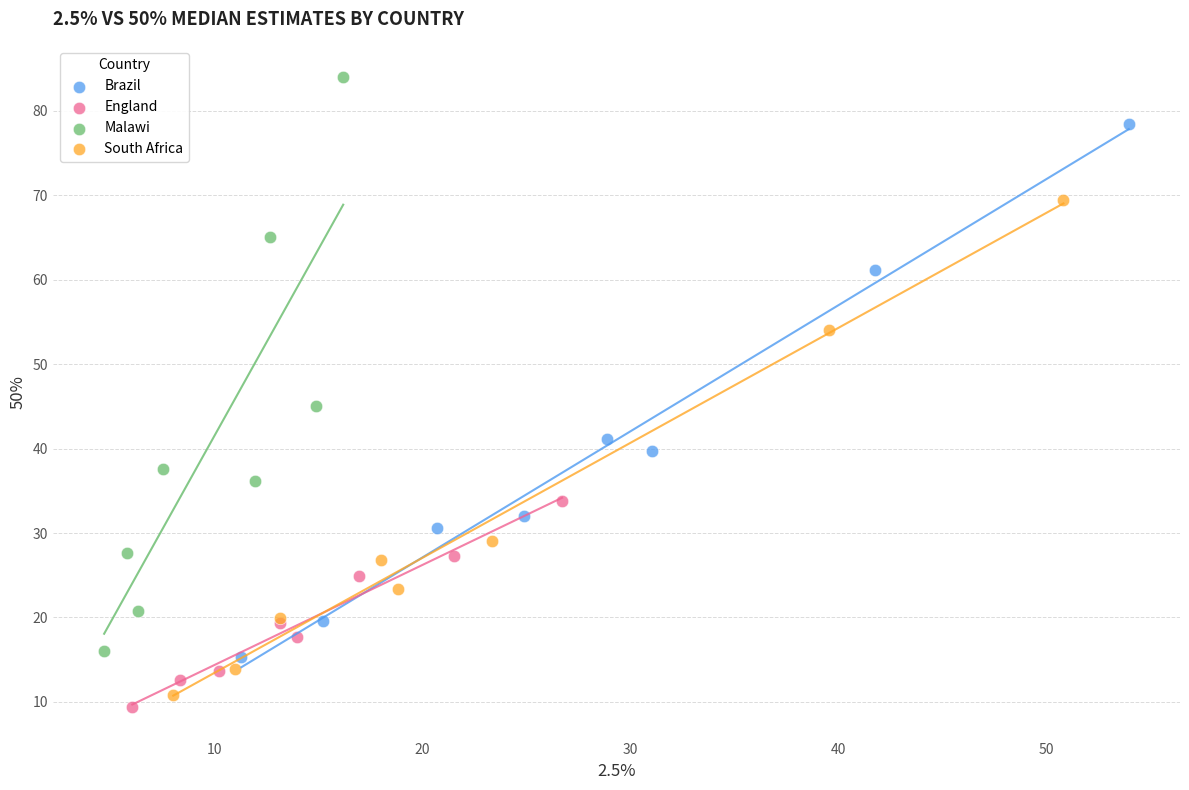

Which series has the largest Y range (max minus min)?

Malawi